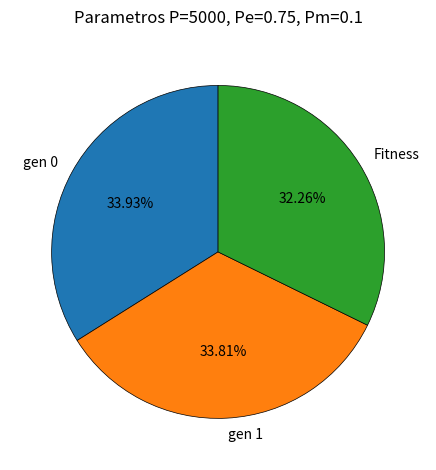

What is the smallest slice in the pie chart?

Fitness